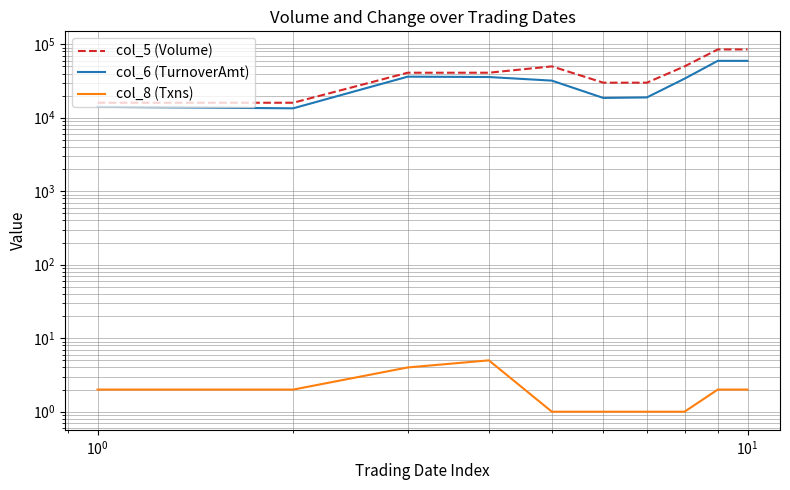

What is the sum of all col_8 (Txns) values?

21